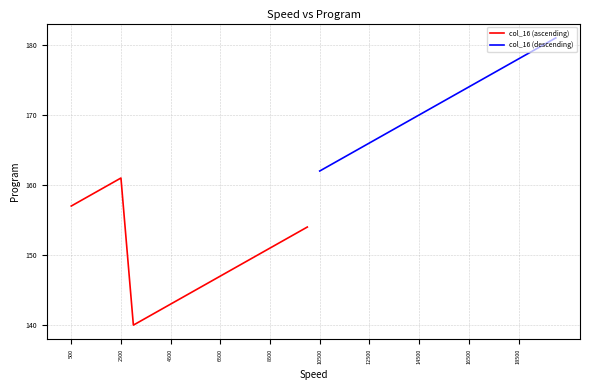

How many categories are shown in the chart?

20